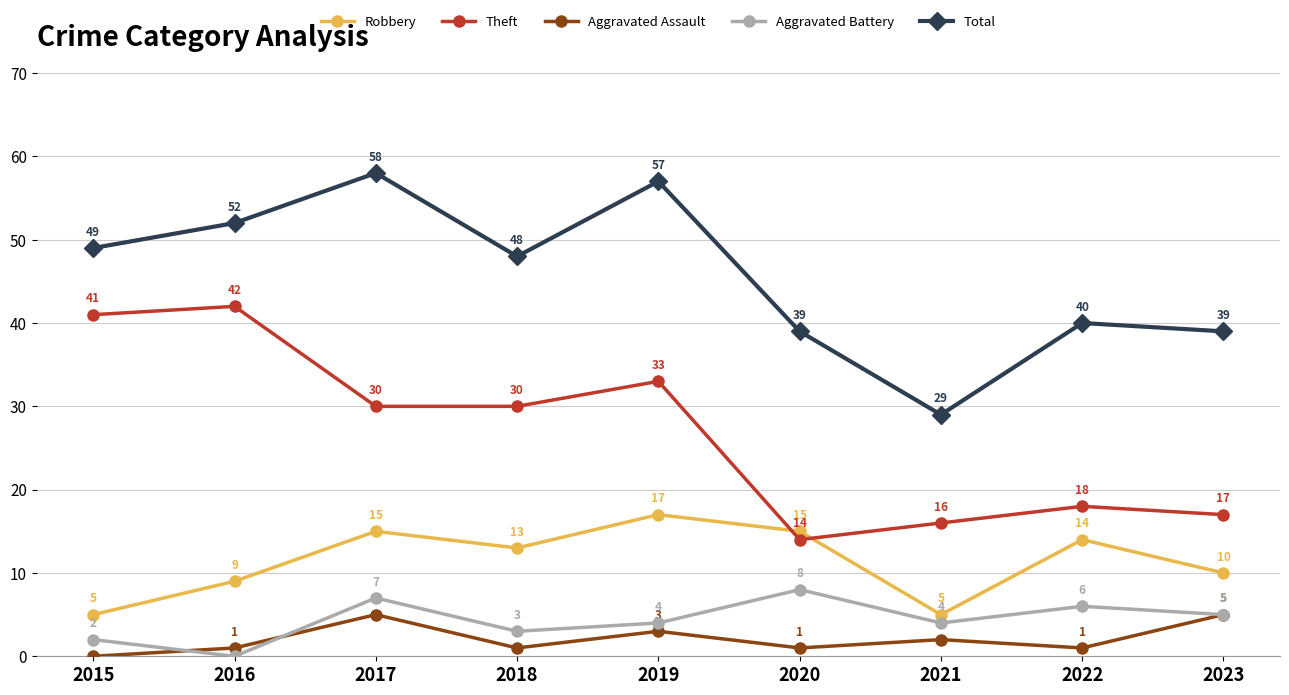

True or false: Aggravated Assault and Robbery intersect in this chart.

False